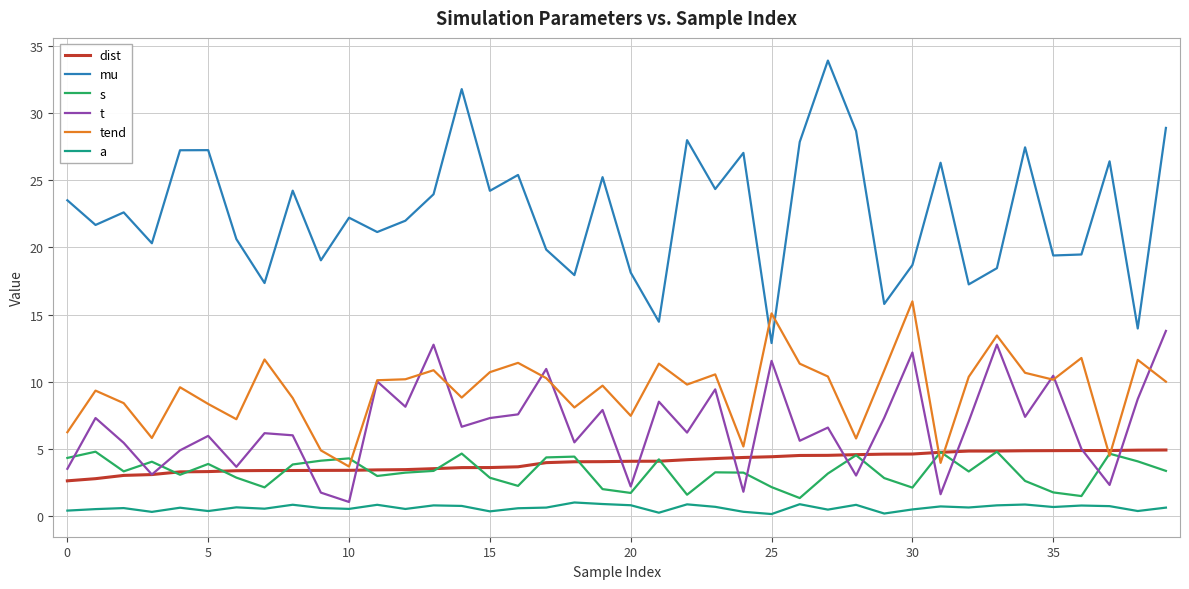

Is this an area chart (filled region under the line)?

No